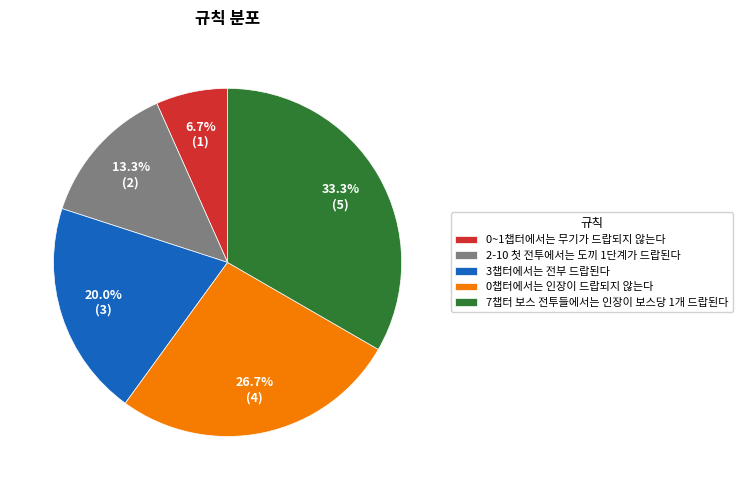

Is the sum of 2-10 첫 전투에서는 도끼 1단계가 드랍된다 and 7챕터 보스 전투들에서는 인장이 보스당 1개 드랍된다 greater than half?

No